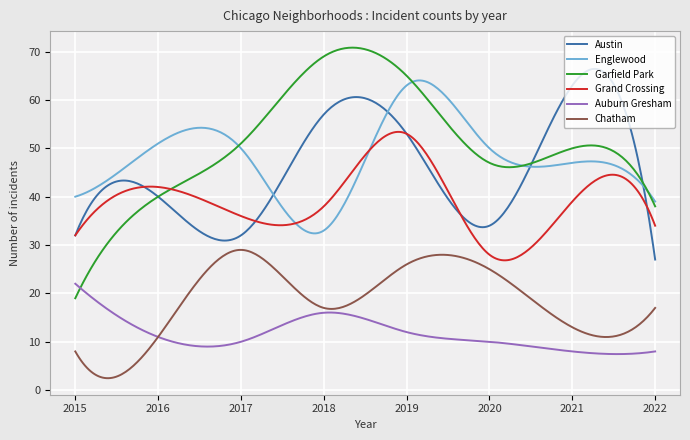

What is the sum of all Englewood values?

14395.3